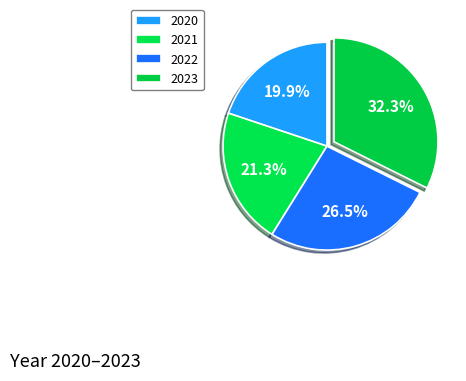

To the nearest percent, what is the difference between the largest and smallest slice percentages?

12%